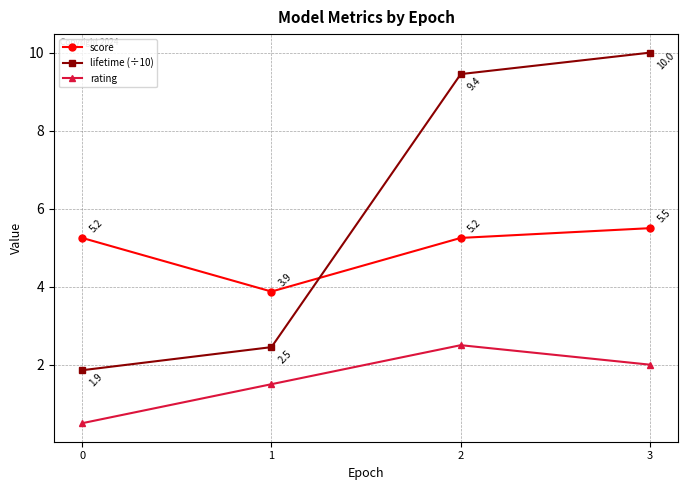

What is the sum of the lifetime (÷10) values at 0 and 2?

11.3